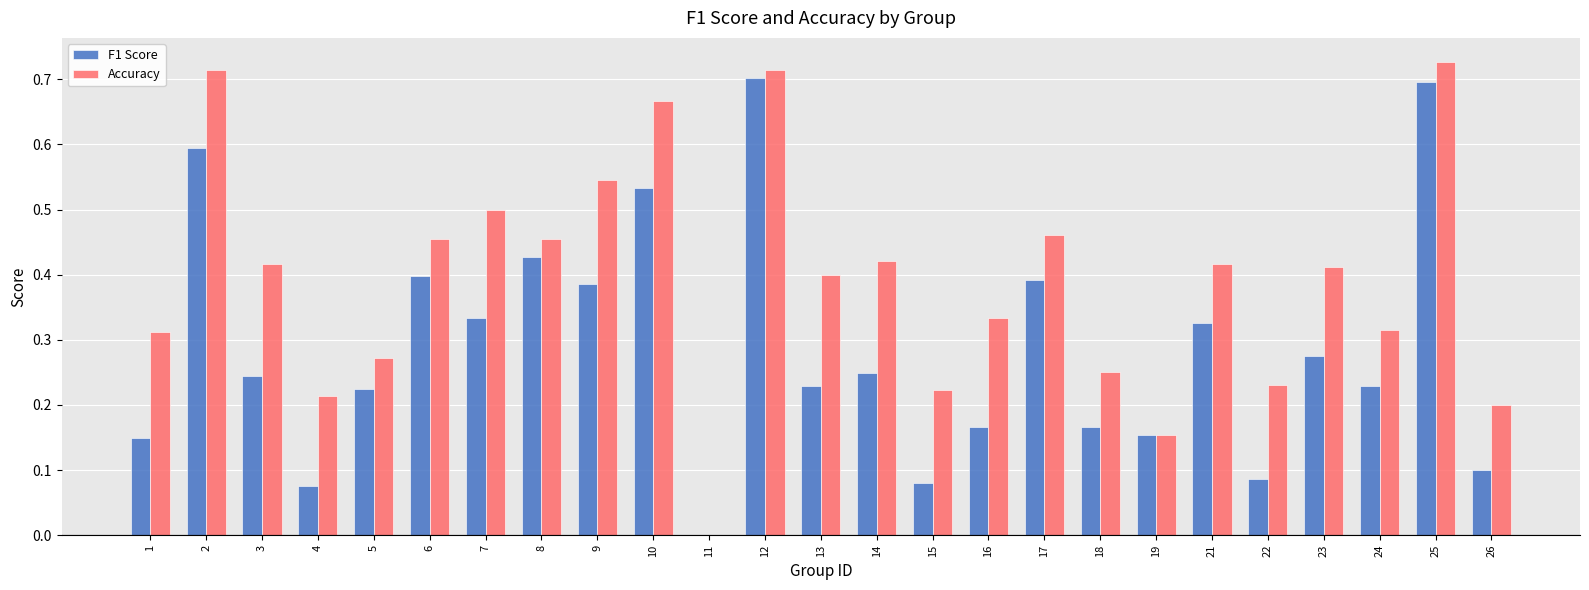

What is the total value across all series at 6?

0.9